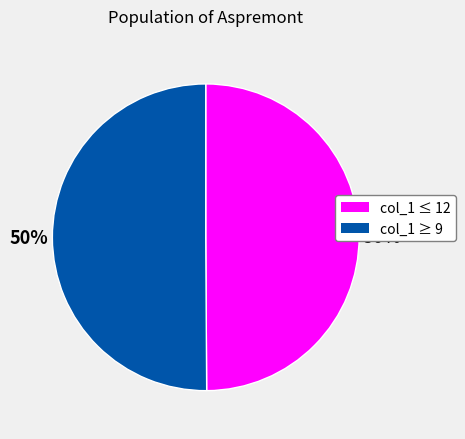

To the nearest percent, what is the average slice percentage?

50%